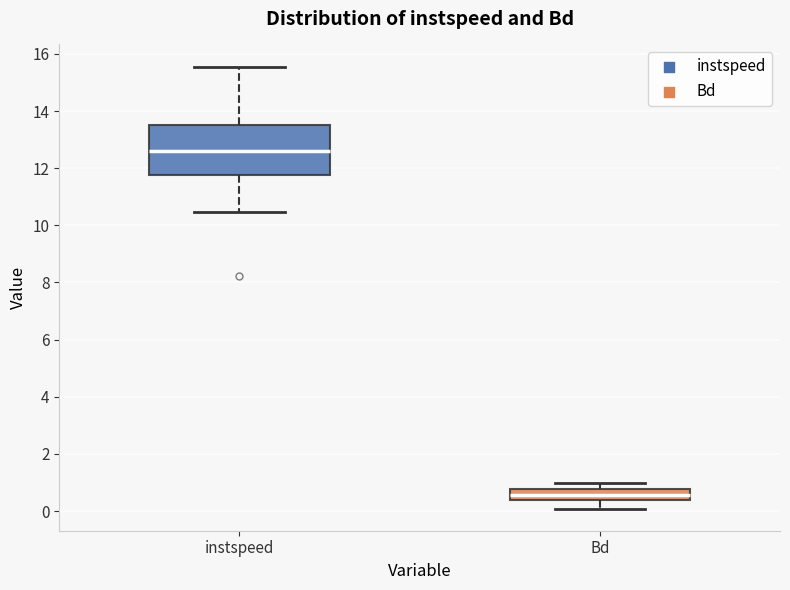

Reading left to right, read every box against the y-axis: the position of its median line, the range the box covers, and the ends of its whiskers. The values are not printed on the chart, so give them approximately, as read against the axis.

instspeed: median 12.6, box 11.8 to 13.6, whiskers 10.4 to 15.6
Bd: median 0.6, box 0.4 to 0.8, whiskers 0.0 to 1.0